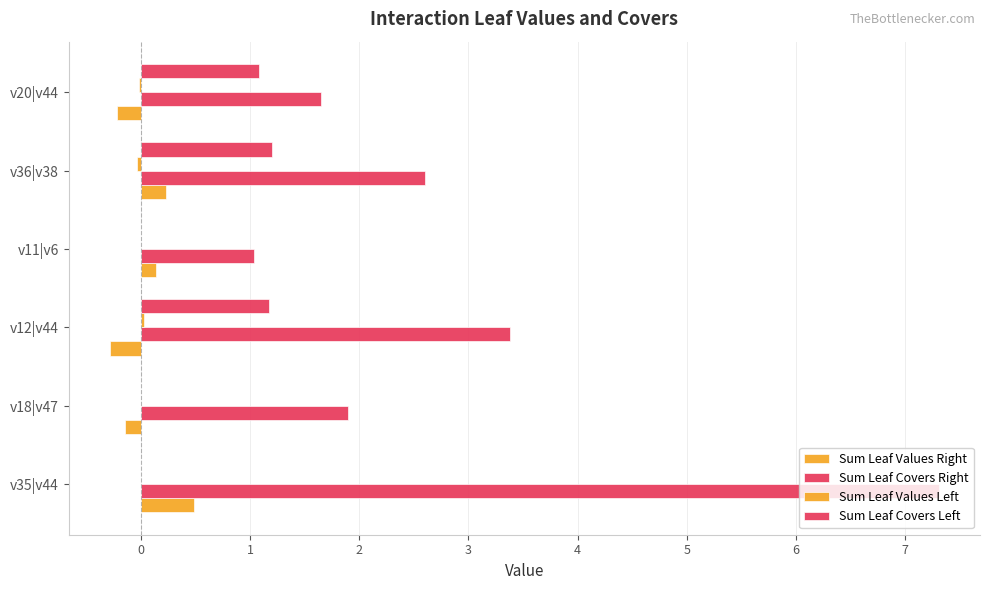

How many data points in Sum Leaf Values Right are above 0?

3